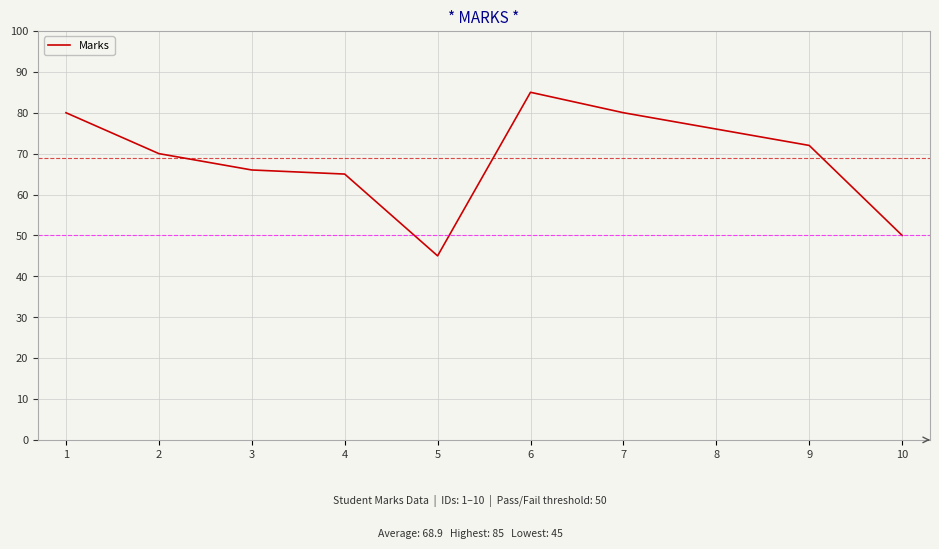

Does the chart have visible grid lines?

Yes